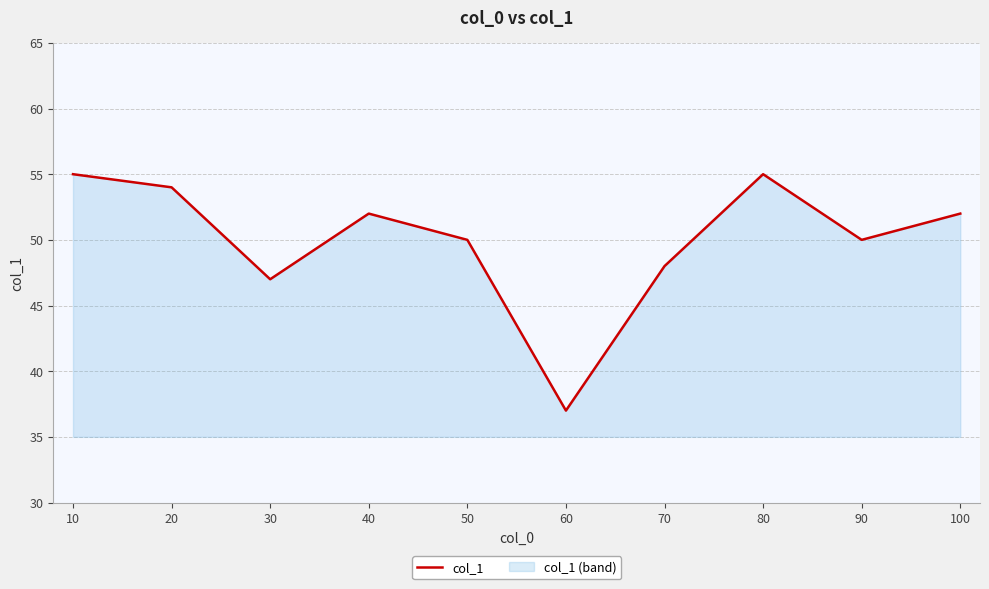

True or false: there are more than 1 points higher than both neighbors.

True